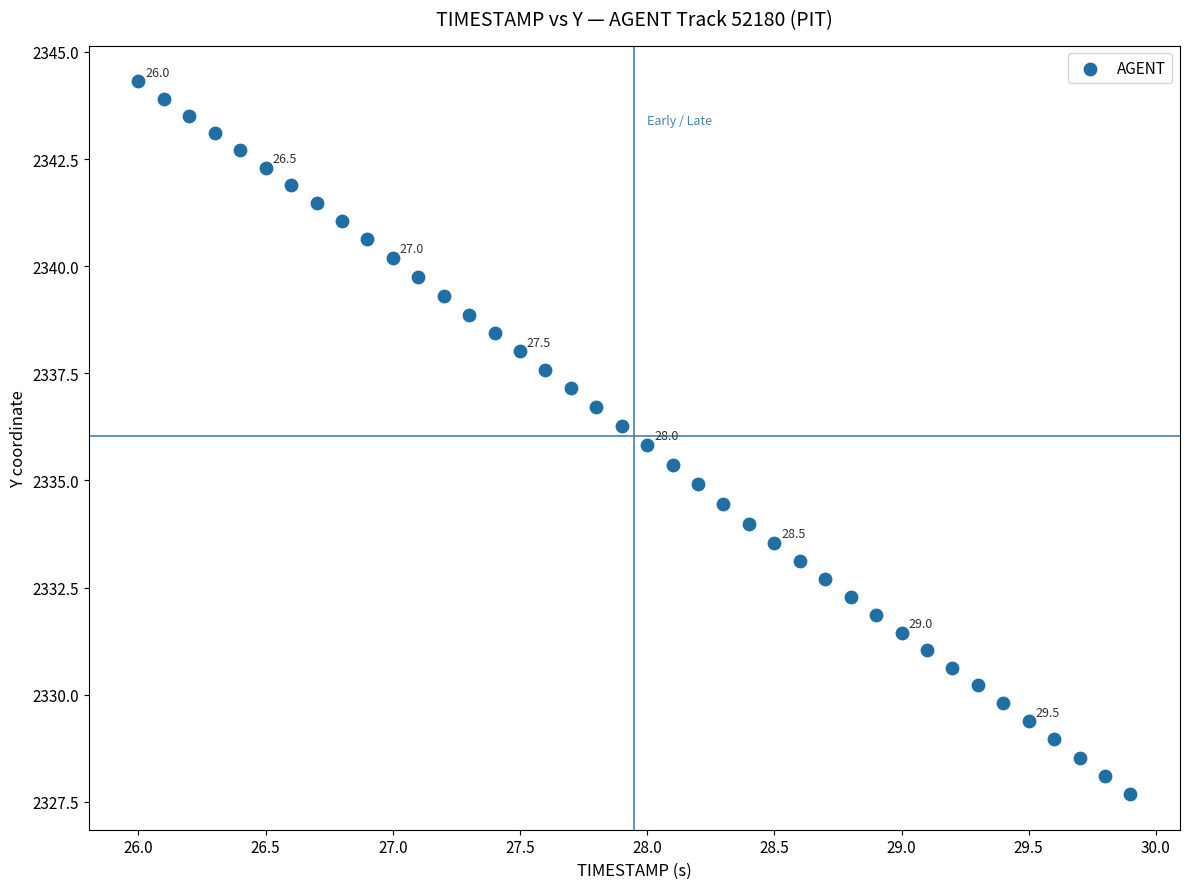

What is the range of X values (max minus min)?

3.9